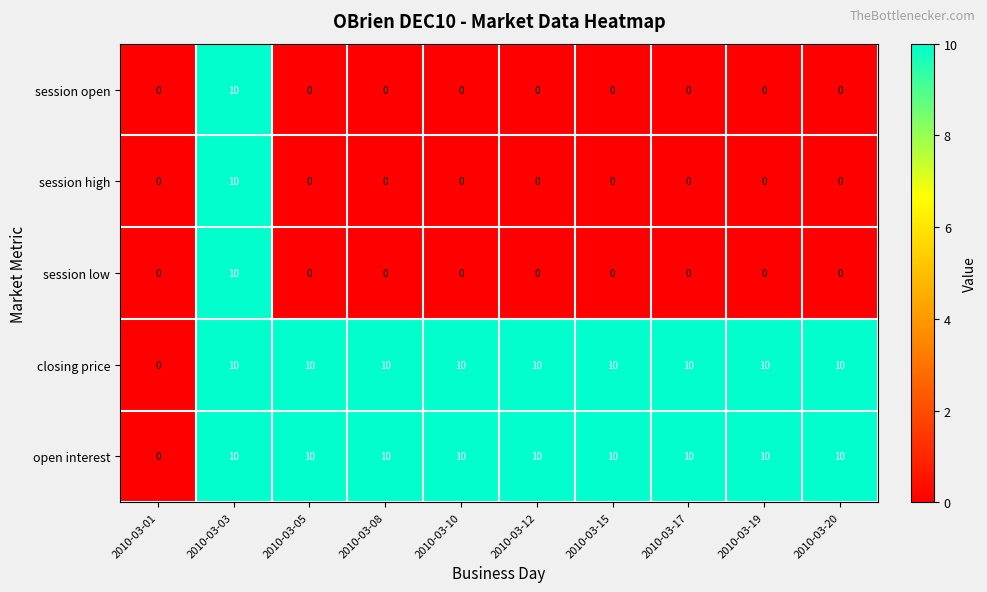

How many positive values does the session open series have?

1